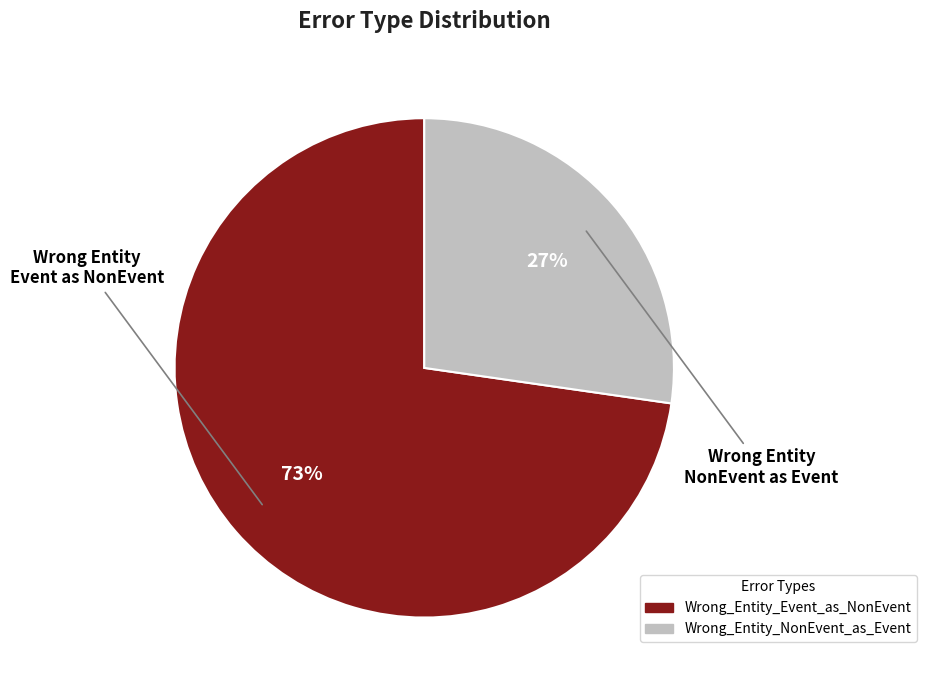

Does Wrong_Entity_Event_as_NonEvent account for over 50% of the chart?

Yes